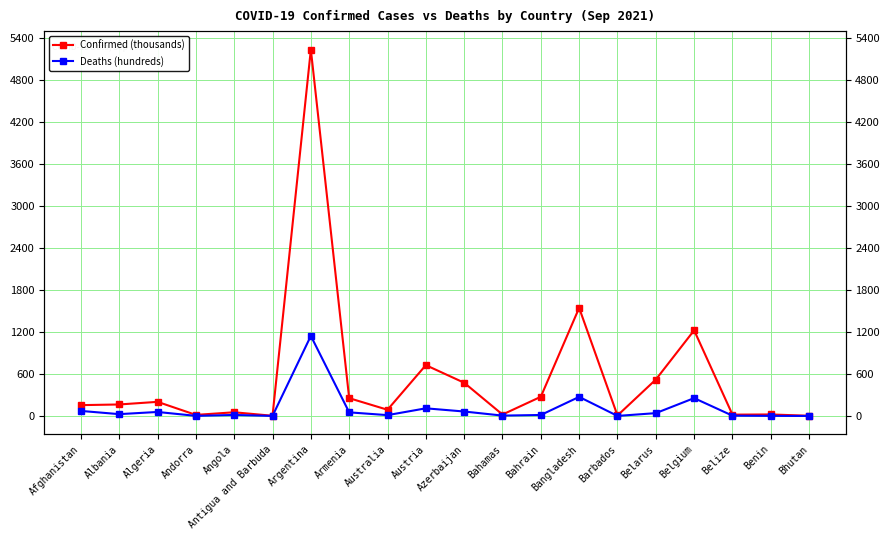

At which category does Confirmed (thousands) reach its first local valley?

Andorra